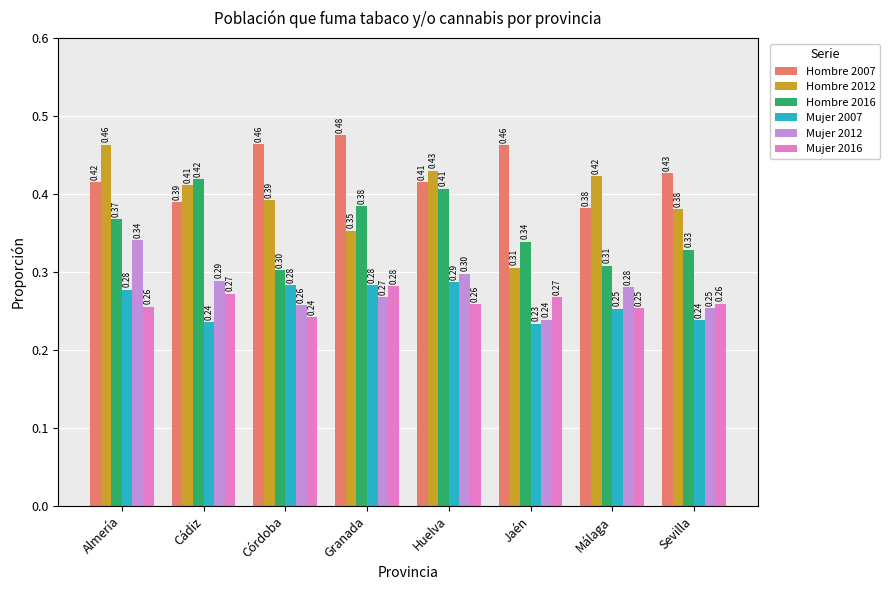

Which category has the lowest value in the Hombre 2012 series?

Jaén